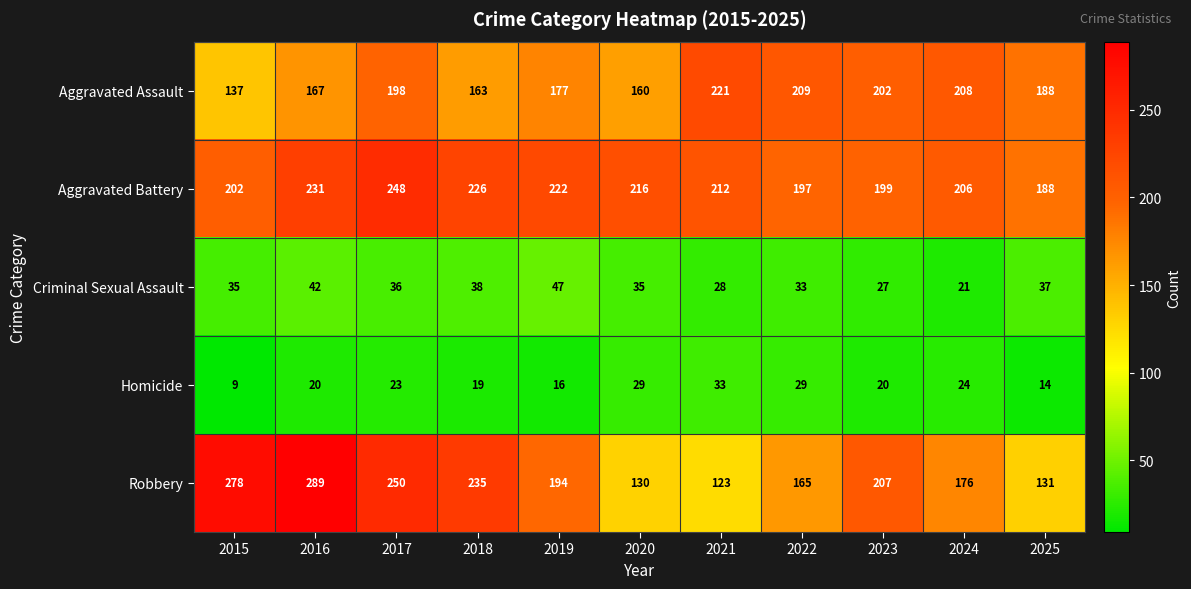

What is the sum of the Criminal Sexual Assault values at 2024 and 2017?

57